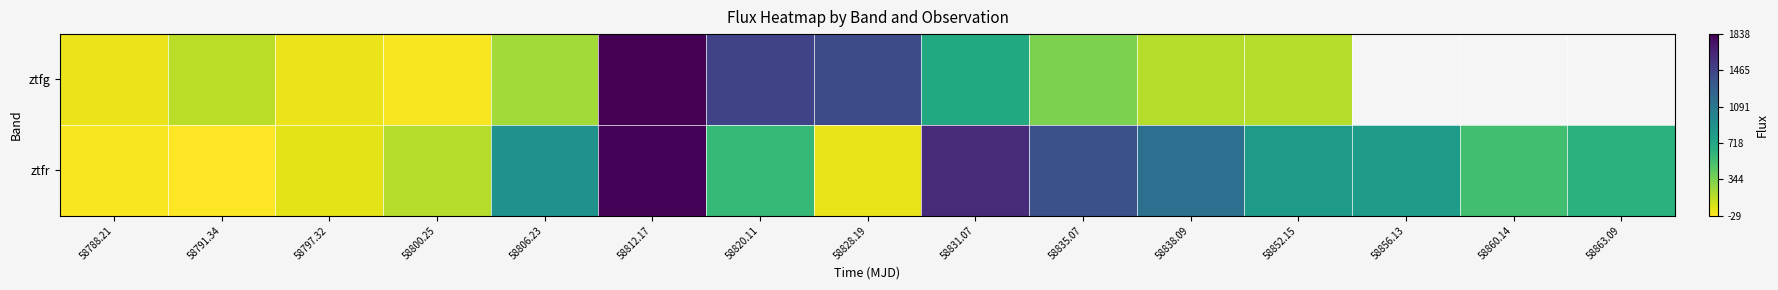

How many values in the ztfg series exceed 337?

5